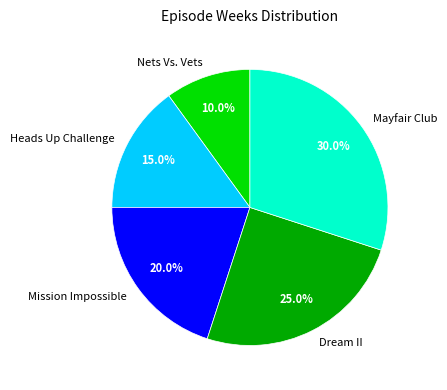

Between Dream II and Mayfair Club, which is larger?

Mayfair Club